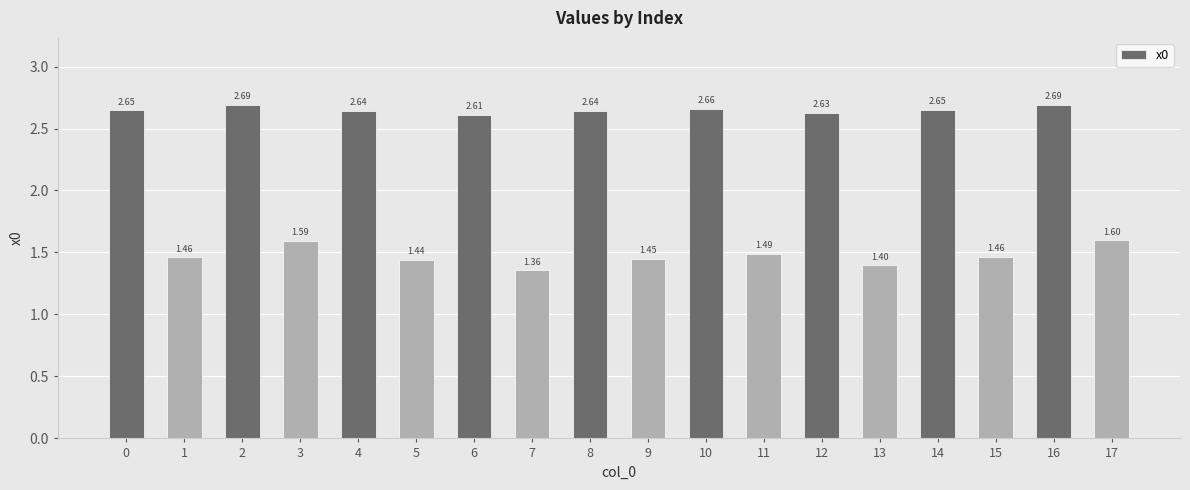

What is the difference between the values at 17 and 15?

0.1